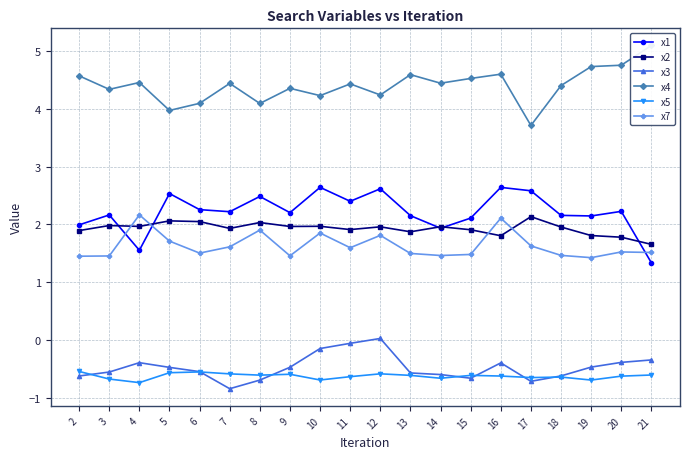

How many positive values does the x3 series have?

1